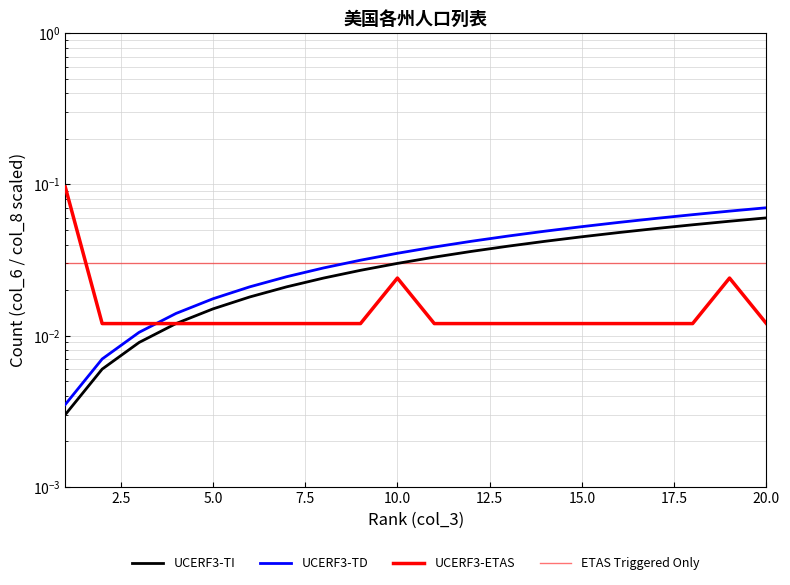

Which series ends up on top after the final intersection of UCERF3-TD and UCERF3-ETAS?

UCERF3-TD